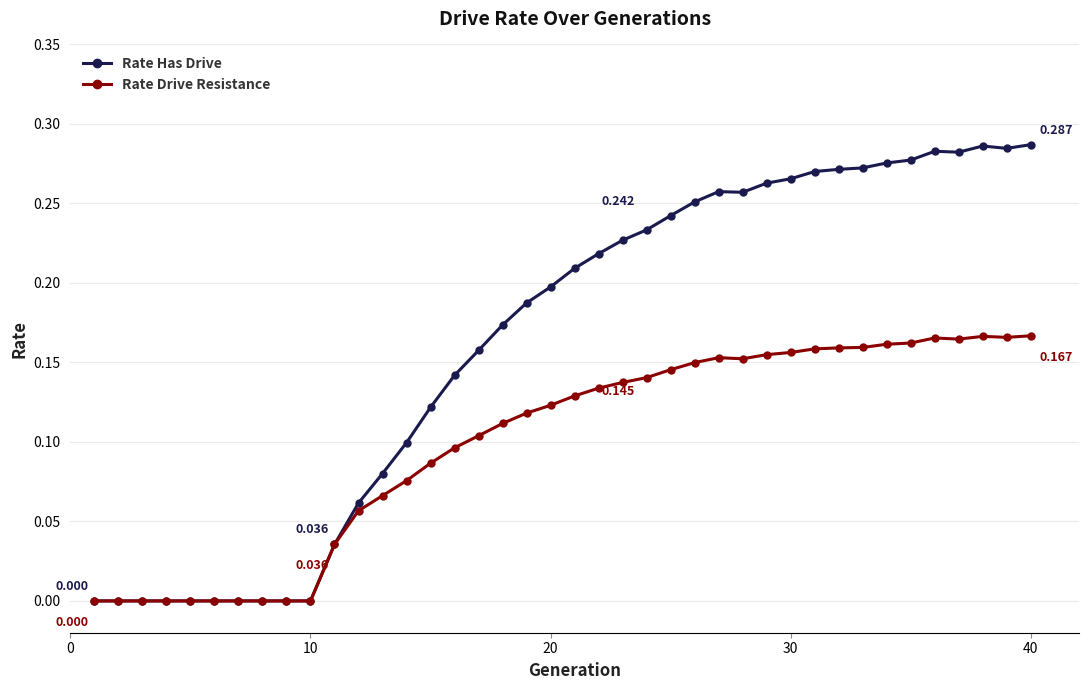

Which series has the largest range (max minus min)?

Rate Has Drive